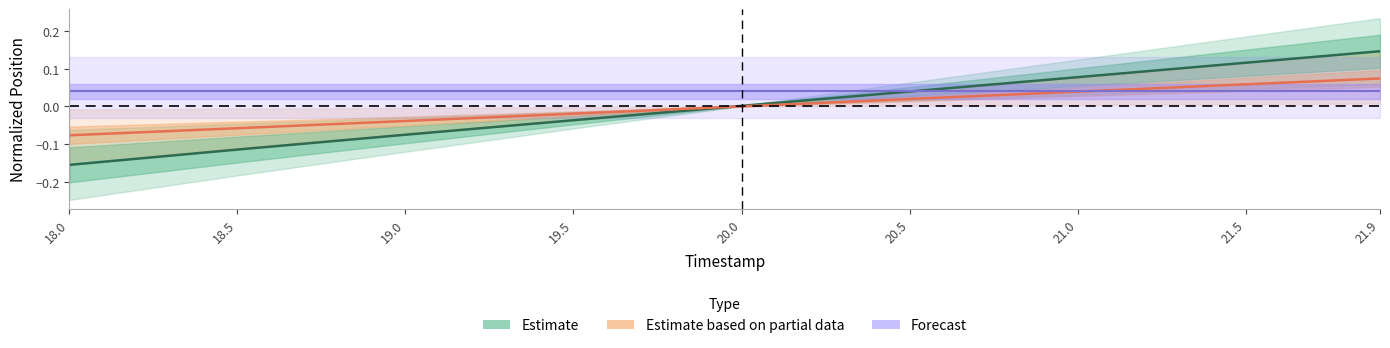

What is the total value across all series at 21.0?

0.2